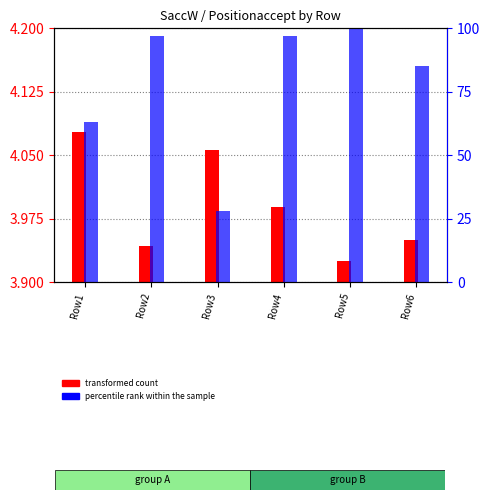

Between Row2 and Row5, which is larger?

Row2